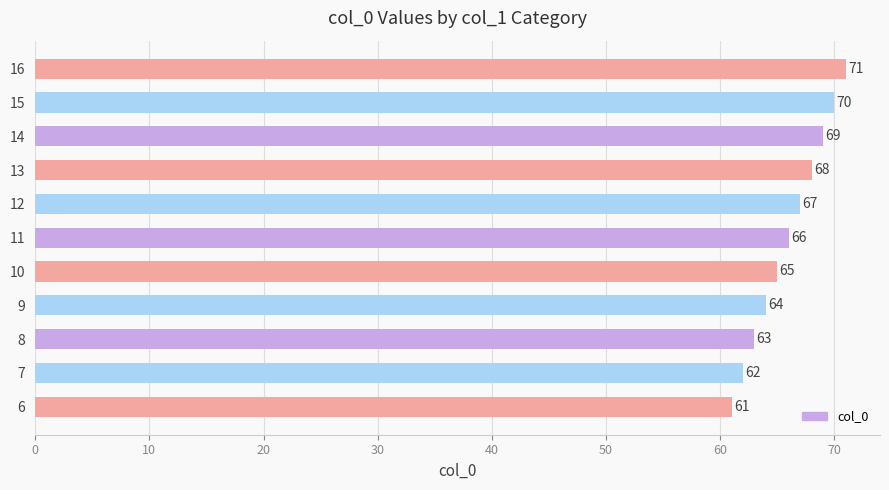

How many categories are shown in the chart?

11